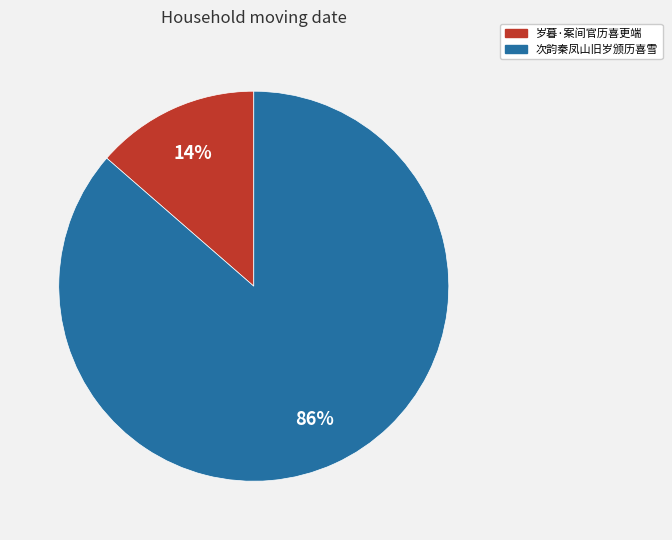

Do 岁暮·案间官历喜更端 and 次韵秦凤山旧岁颁历喜雪 together represent more than half of the pie?

Yes